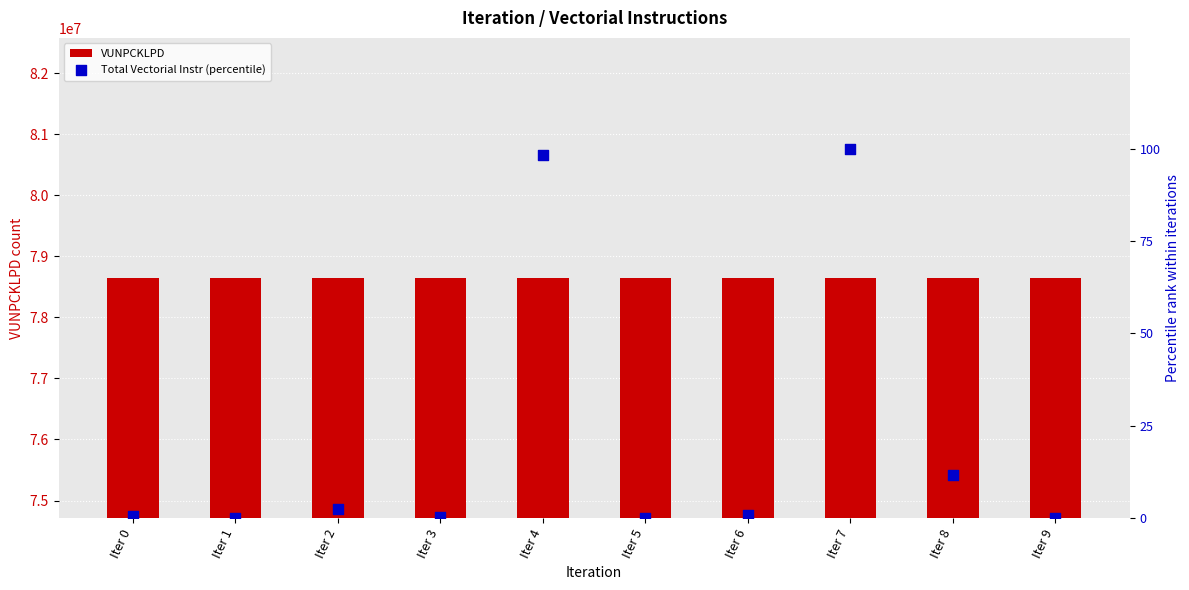

What are all the series names shown in the legend?

VUNPCKLPD, Total Vectorial Instr (percentile)